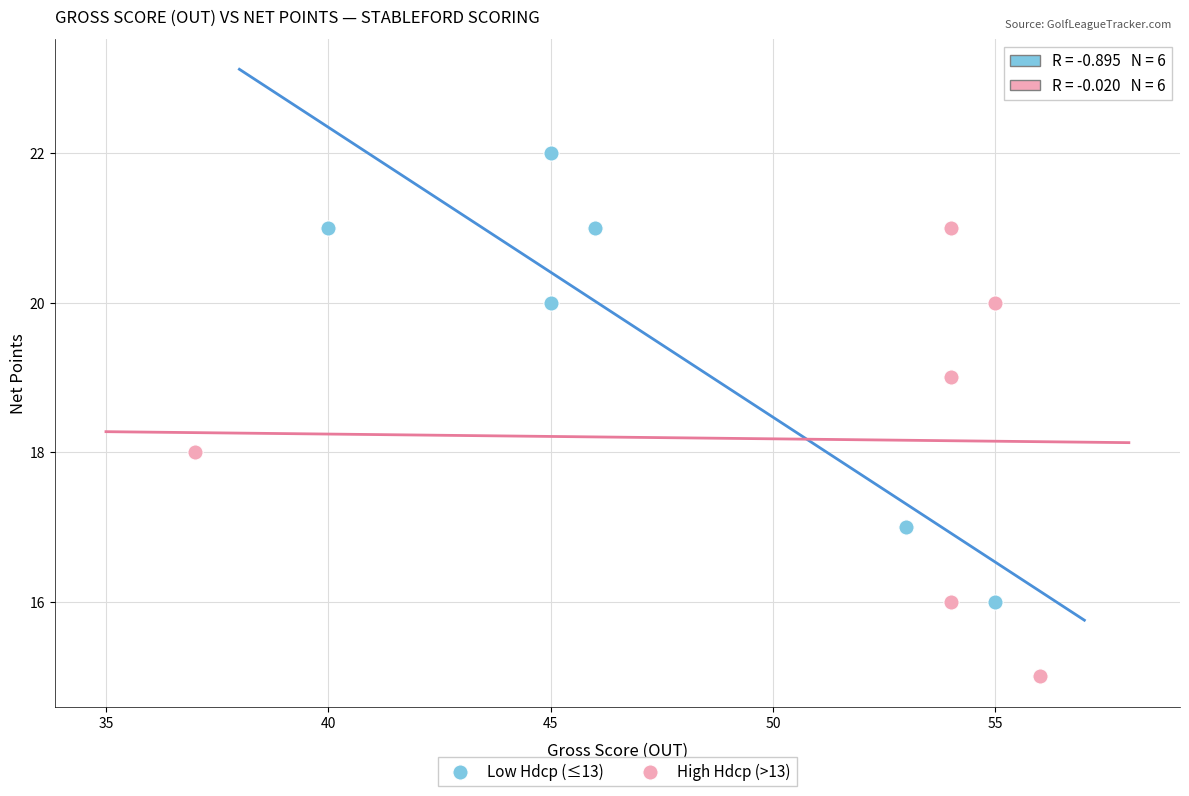

Which series reaches the minimum Y coordinate?

High Hdcp (>13)